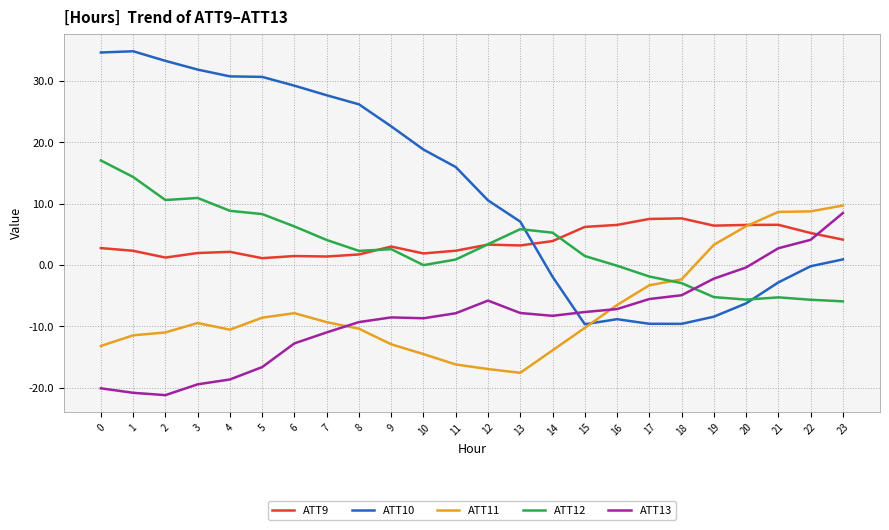

What is the total value across all series at 12?

-5.4